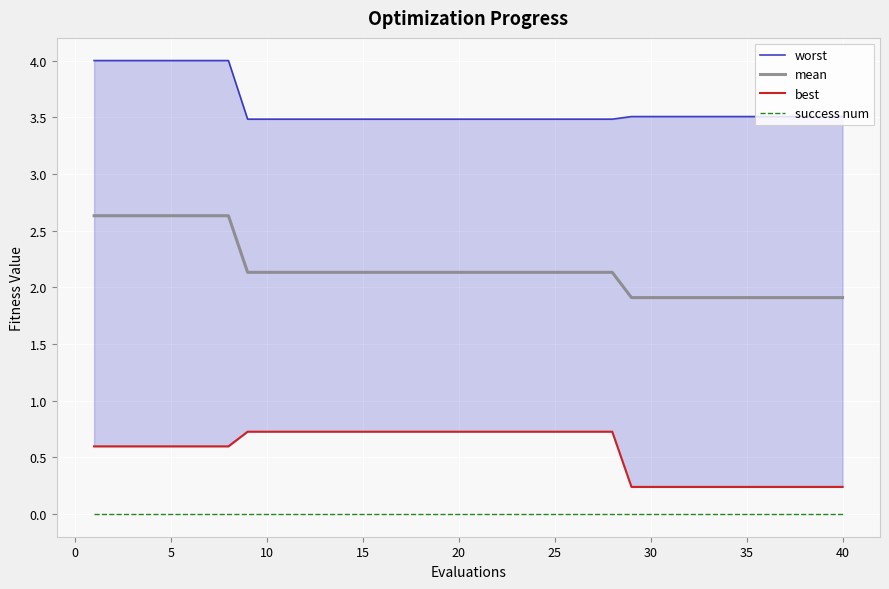

List the series in order of their peak value, highest first.

worst, mean, best, success num